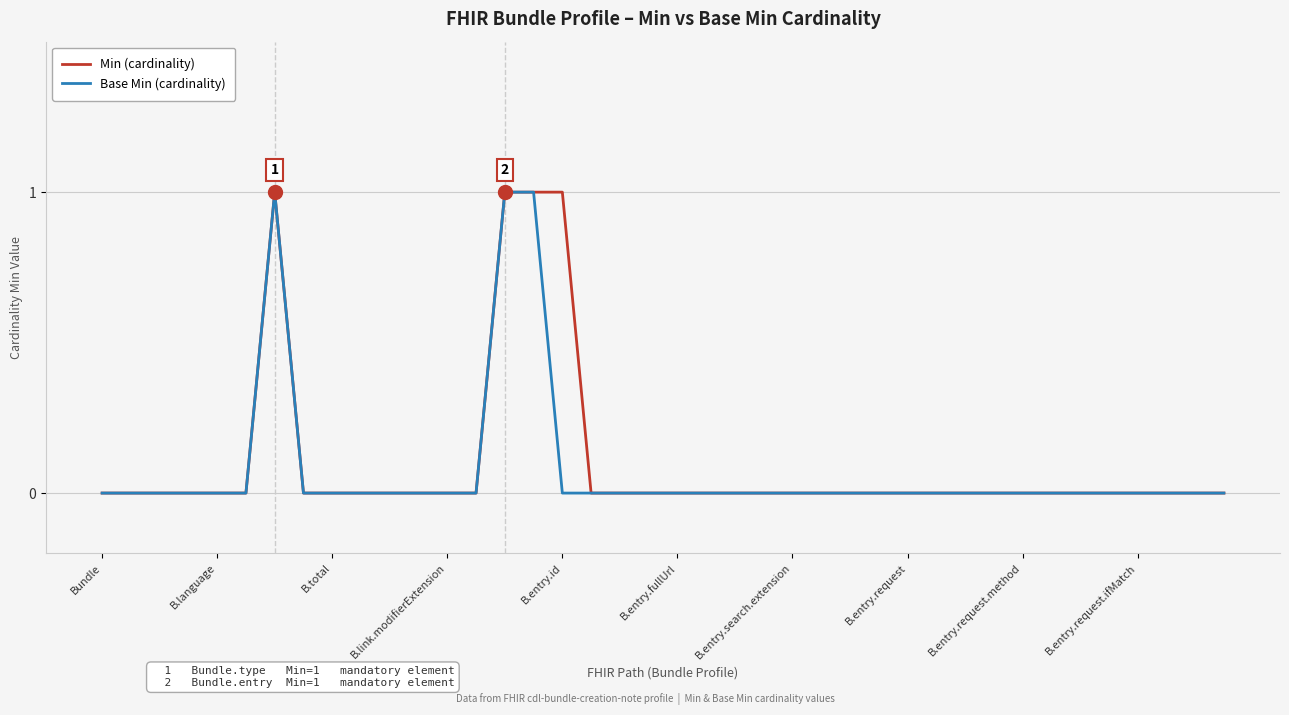

What is the maximum value shown in the chart?

1